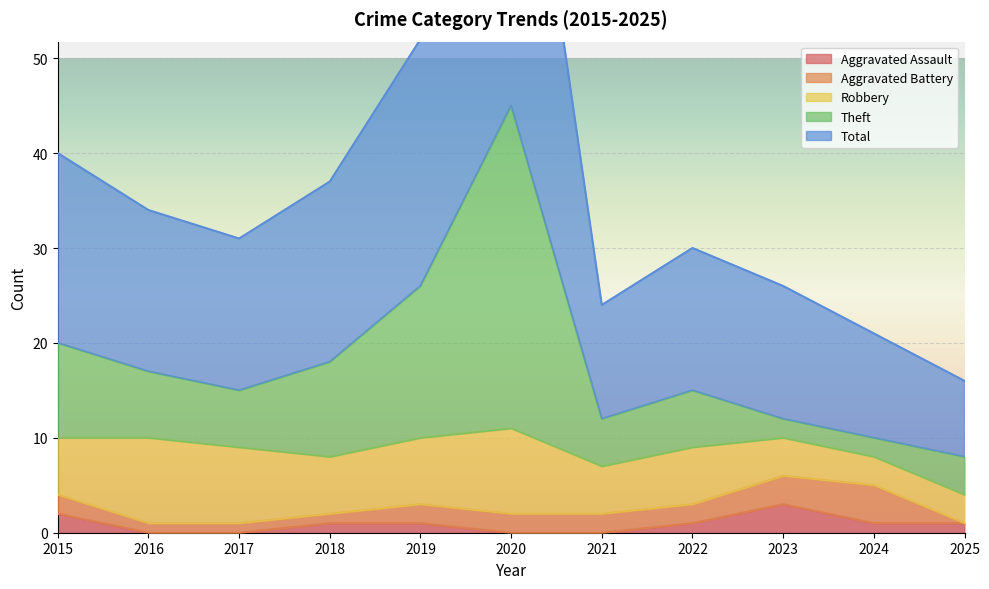

True or false: Aggravated Assault has more than 2 interior local peaks.

False